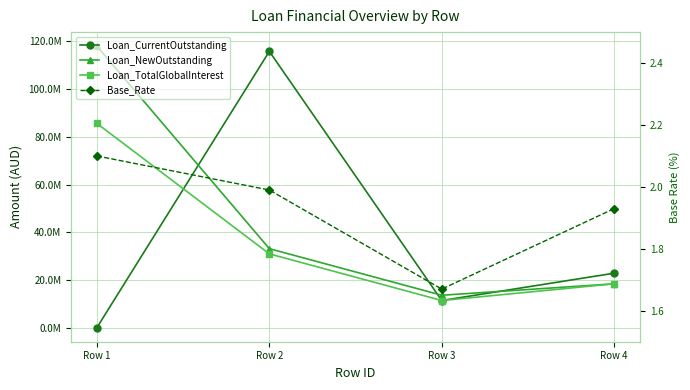

What is the total value across all series at Row 3?

36662575.8